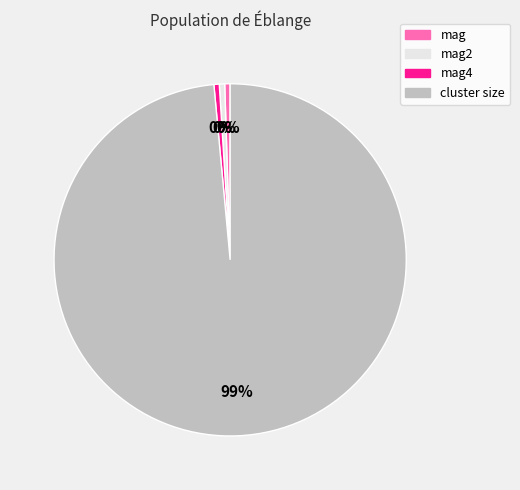

To the nearest percent, what is the average slice percentage?

25%